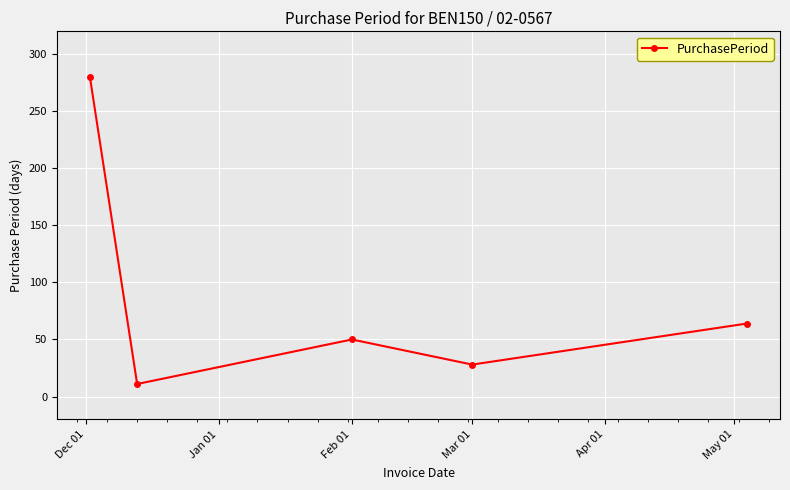

What is the difference between the maximum and second lowest values?

252